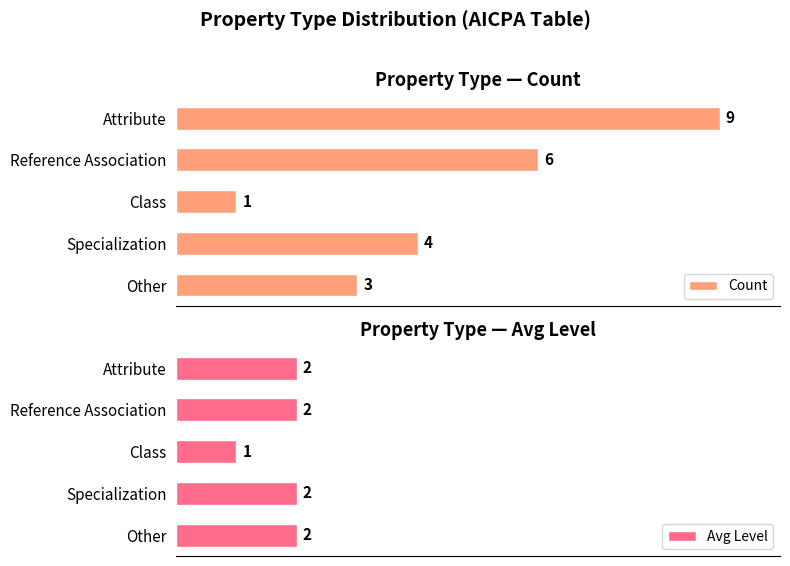

At which label does Count reach its peak?

Attribute